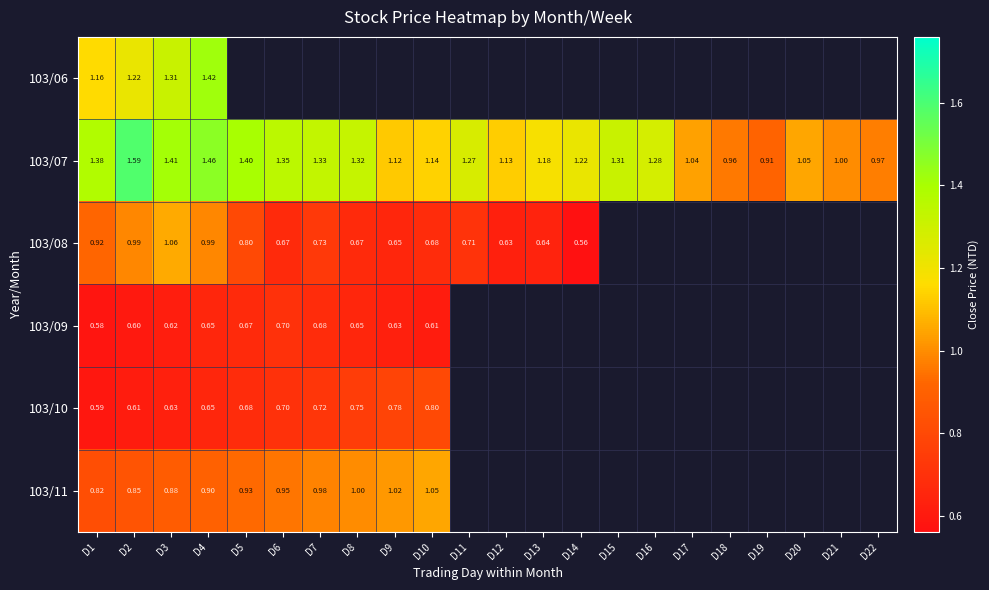

What is the difference between the highest and lowest values at D3?

0.8